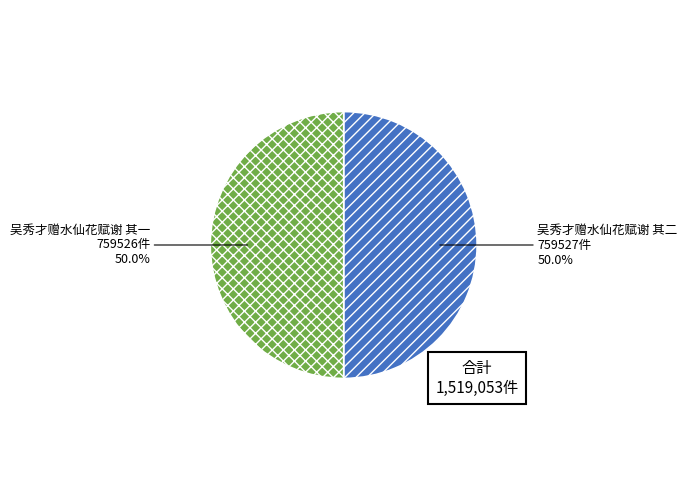

Which category has the biggest portion of the pie?

吴秀才赠水仙花赋谢 其二